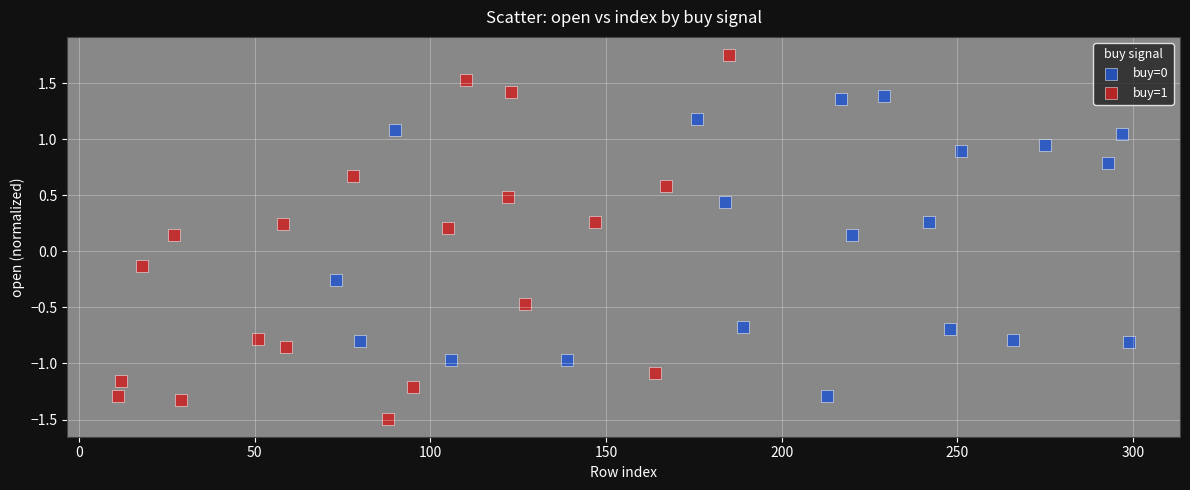

Which series contains the highest Y value?

buy=1